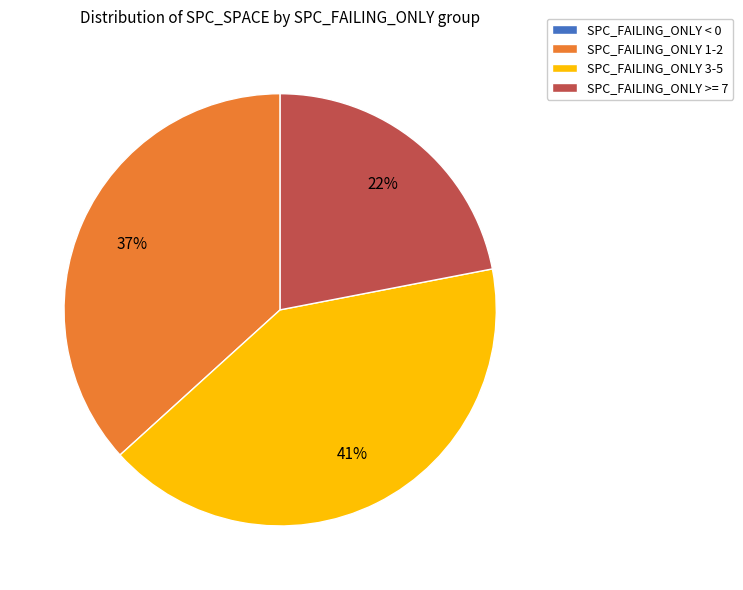

To the nearest percent, what percentage of the pie is SPC_FAILING_ONLY >= 7?

22%